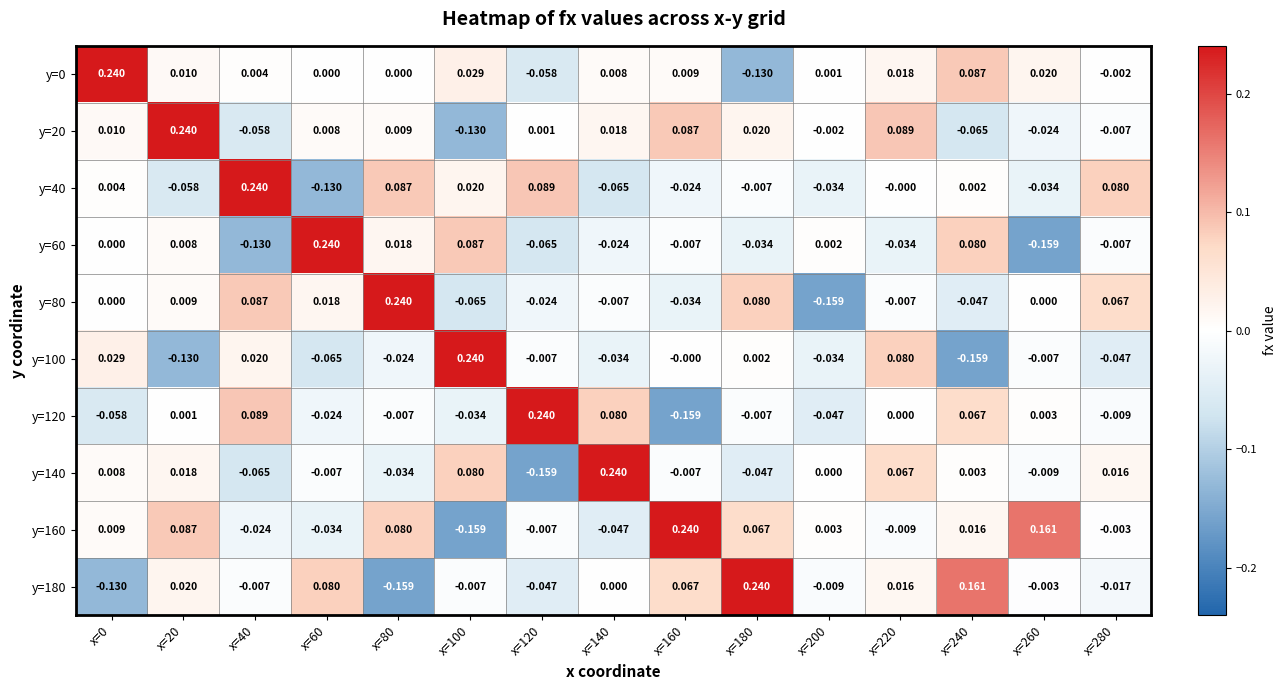

Is the value of y=40 at x=280 greater than the value of y=180 at x=280?

Yes